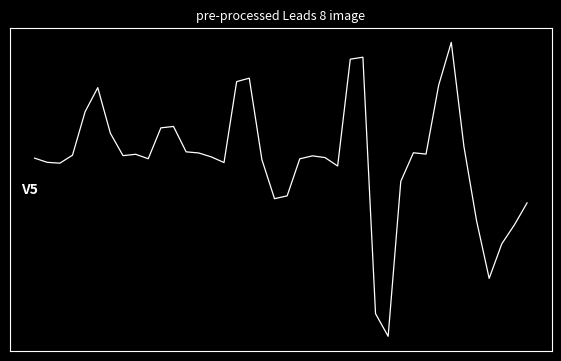

Reading left to right, extract all data points from this chart.

0.0	-0.1	-0.1	0.1	1.2	1.8	0.6	0.1	0.1	-0.0	0.8	0.8	0.2	0.1	0.0	-0.1	2.0	2.1	-0.0	-1.1	-1.0	-0.0	0.1	0.0	-0.2	2.6	2.6	-4.0	-4.6	-0.6	0.1	0.1	1.9	3.0	0.3	-1.6	-3.1	-2.2	-1.7	-1.2